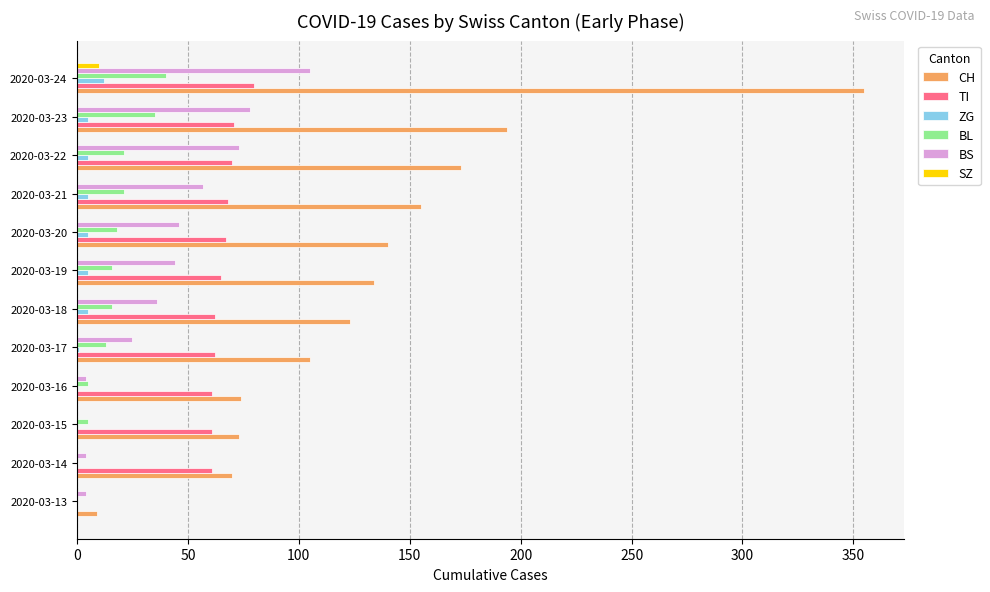

What is the sum of all TI values?

728